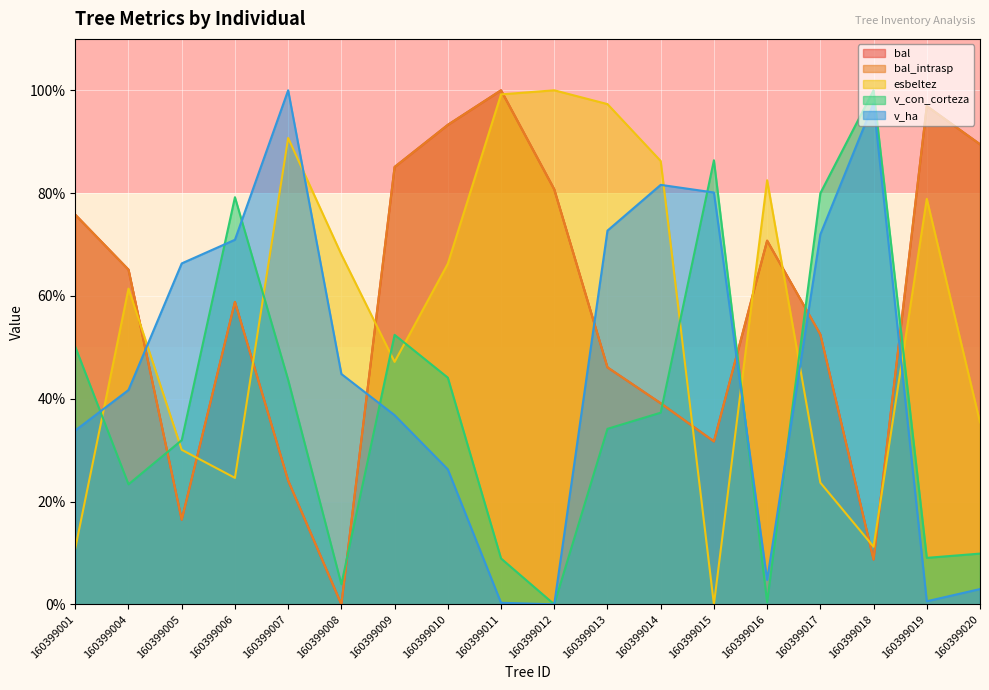

Where does the v_con_corteza series first go above 37?

160399001